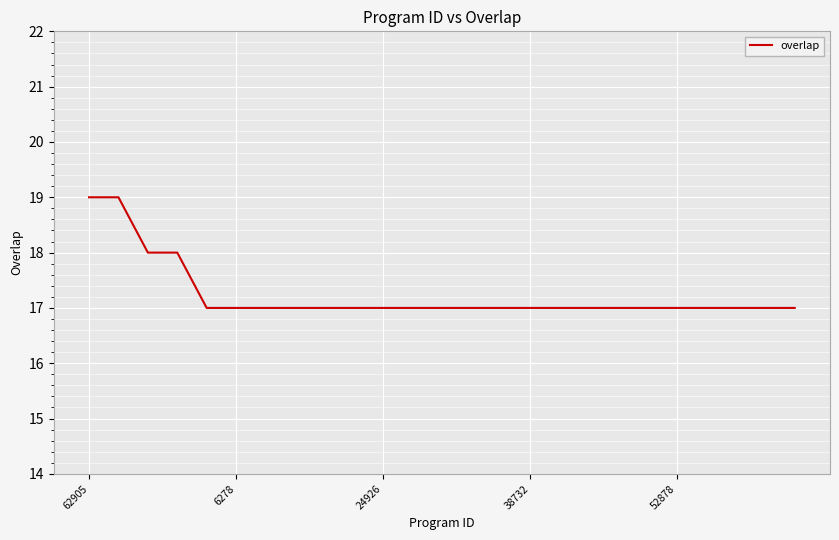

What is the greatest value displayed?

19